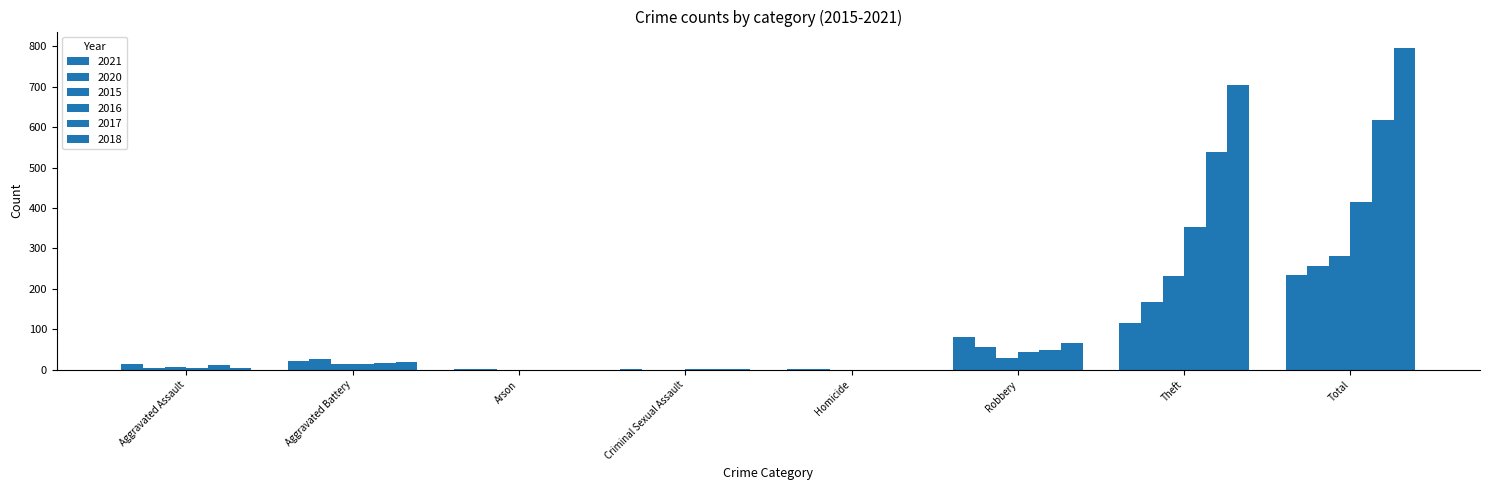

Which category has the highest value across all series?

Total